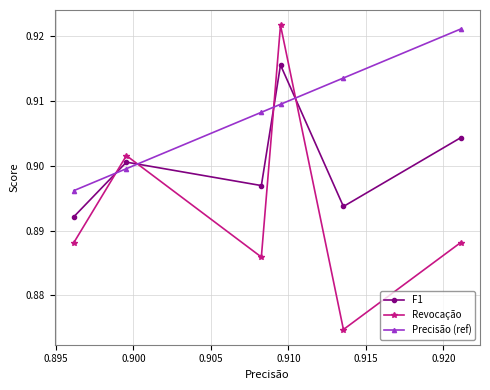

Which series has the widest spread of values?

Revocação